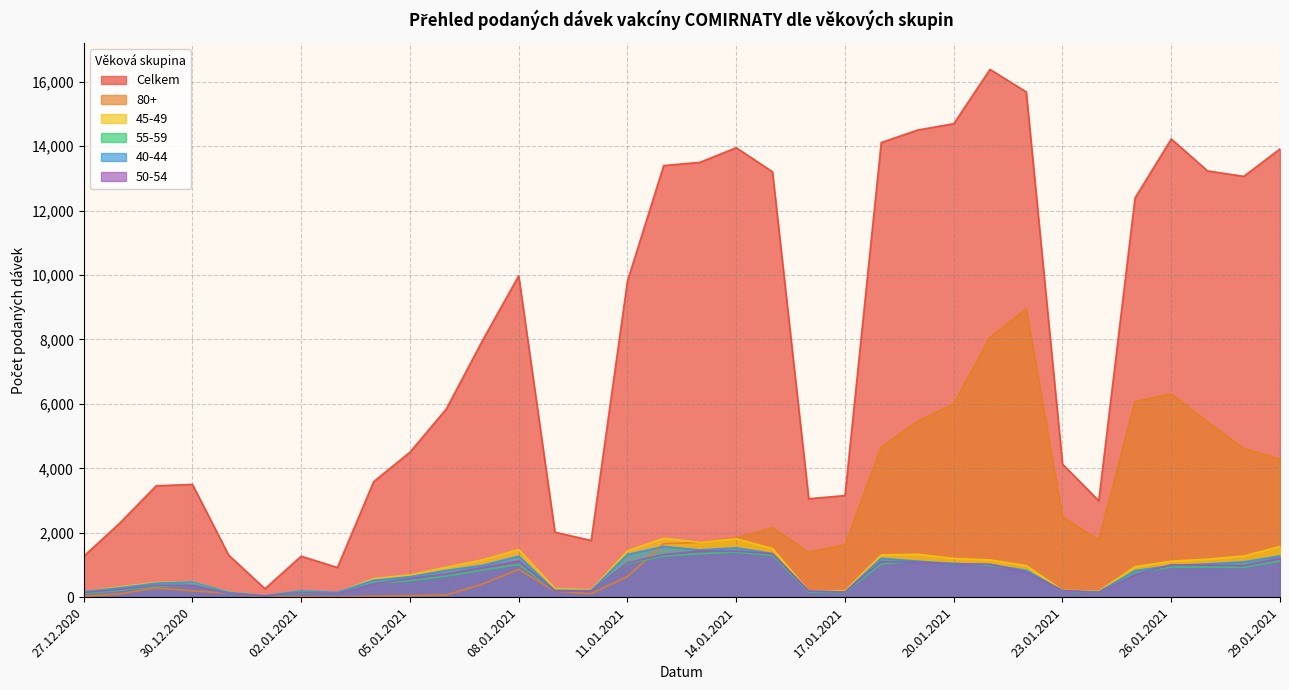

At which category does Celkem reach its first local peak?

30.12.2020